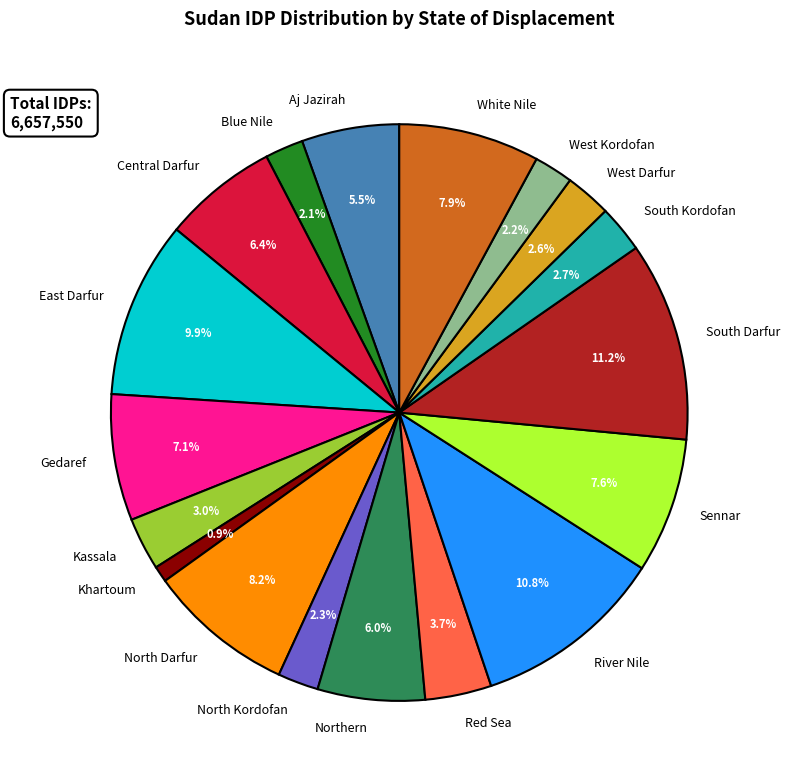

Is it true that East Darfur is 10% of the pie?

True